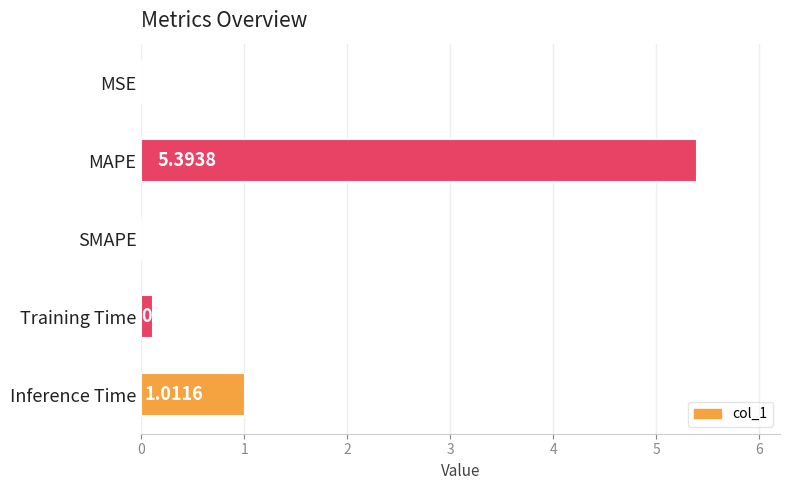

At which category does the chart reach its peak across all series?

MAPE